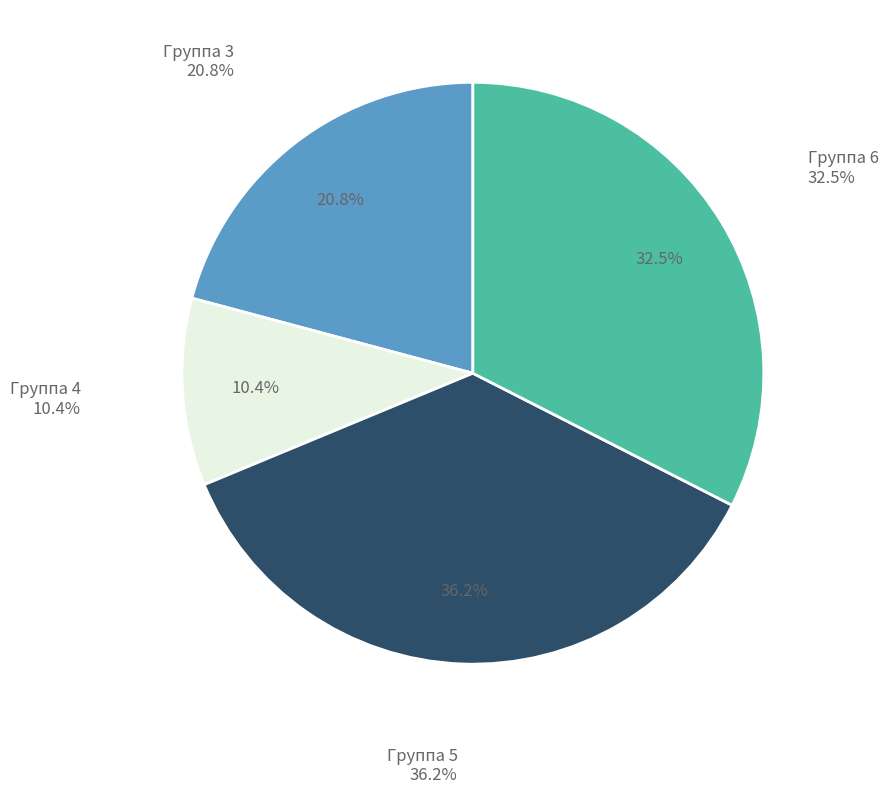

Is there any slice that represents more than half of the pie?

No